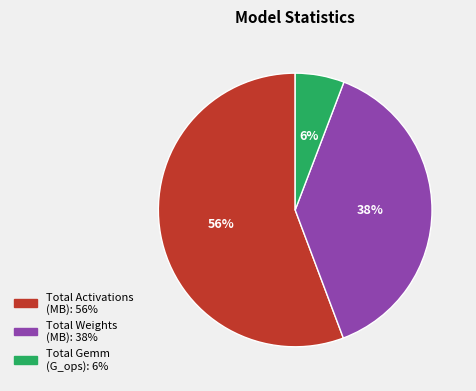

Is there any slice that represents more than half of the pie?

Yes